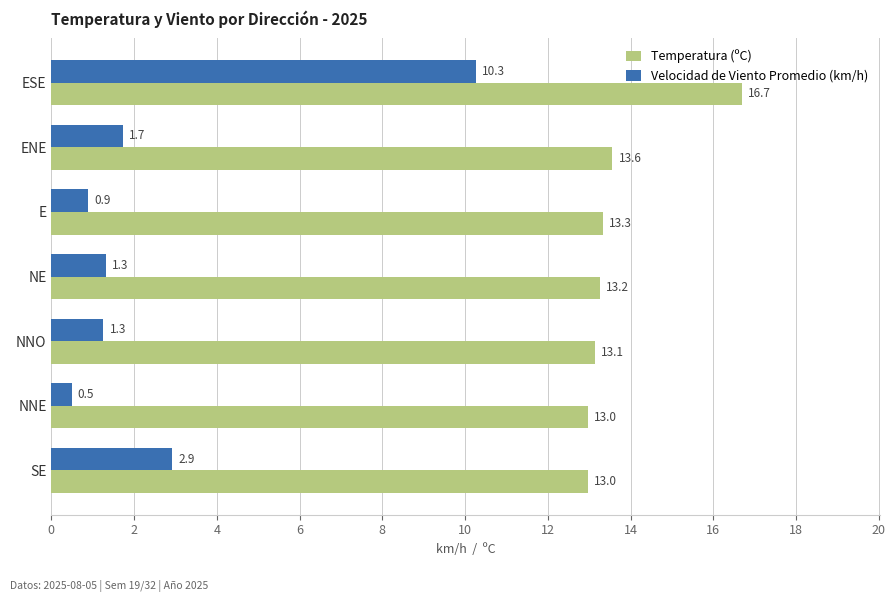

What is the average value of the Velocidad de Viento Promedio (km/h) series?

2.7